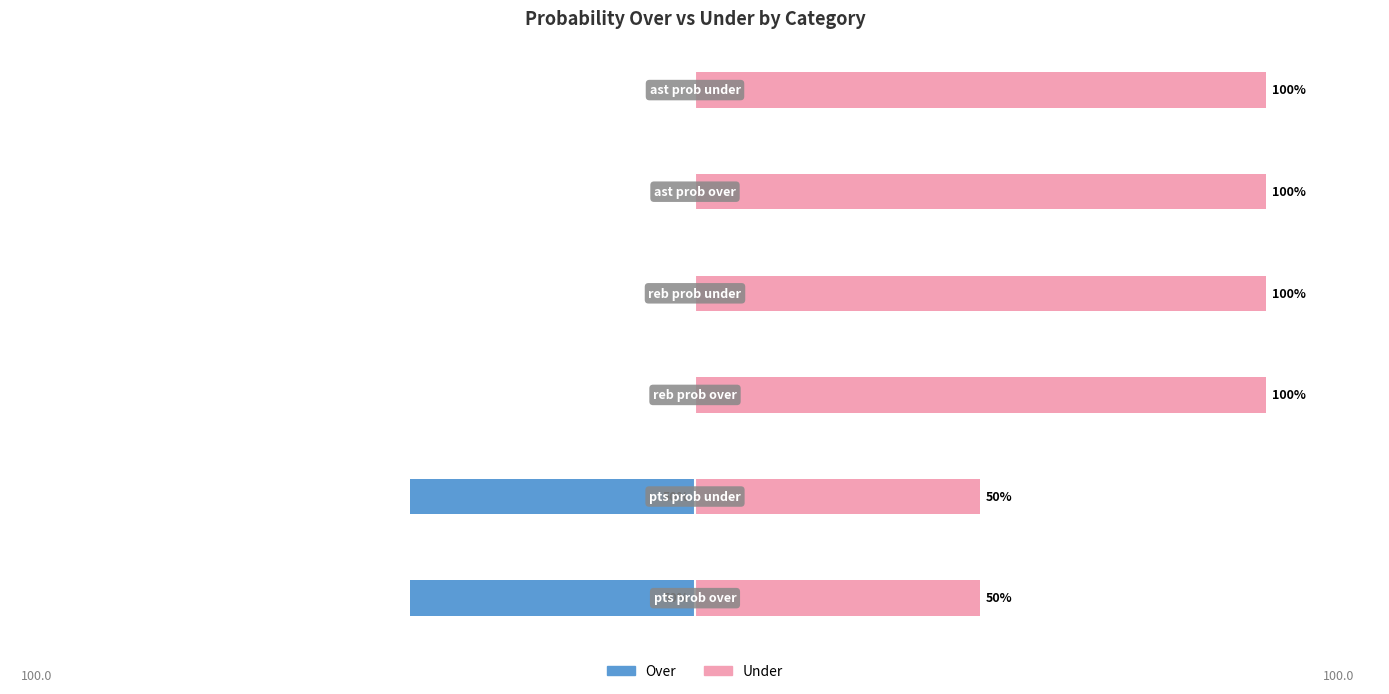

Which series has the largest total across all categories?

Under